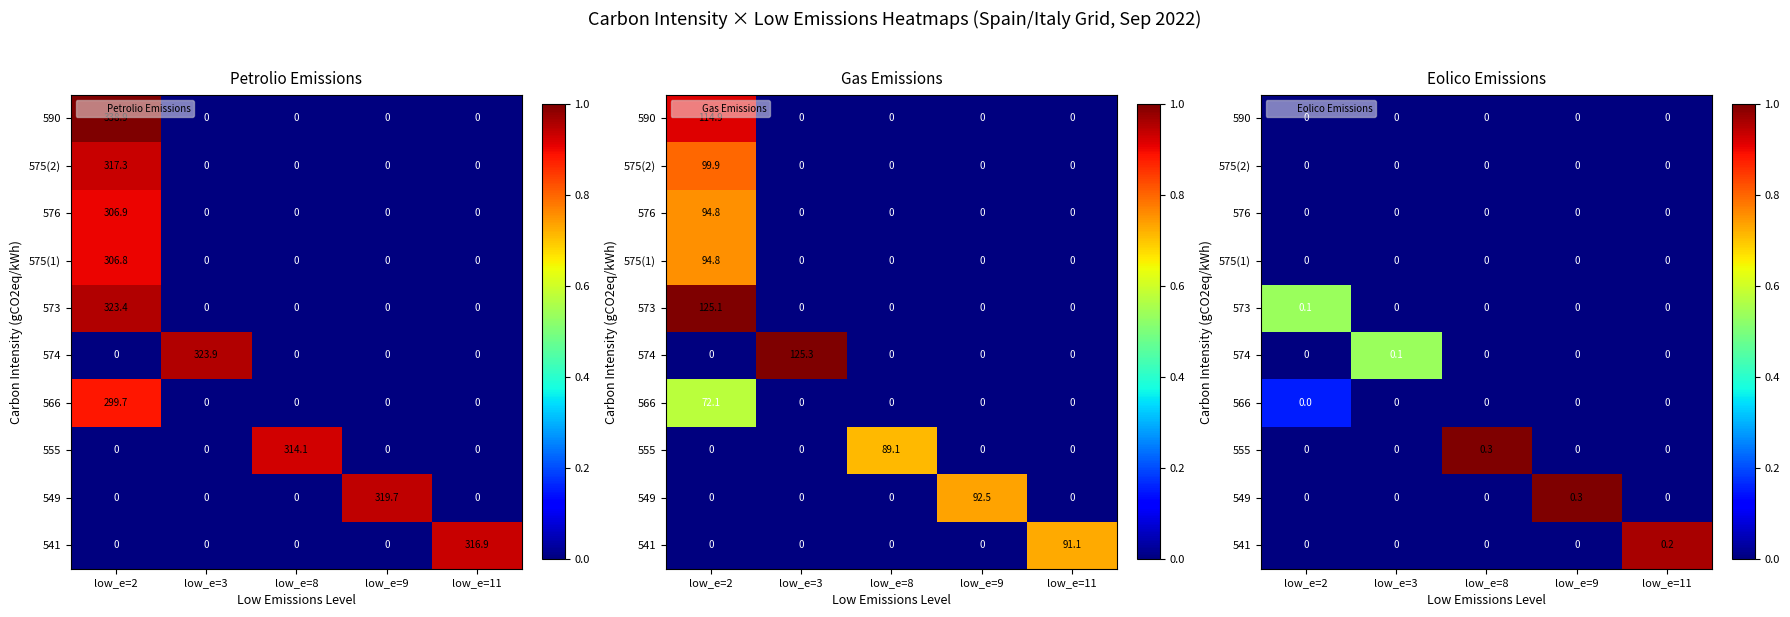

Rank the categories by 541 value from highest to lowest.

low_e=11, low_e=2, low_e=3, low_e=8, low_e=9